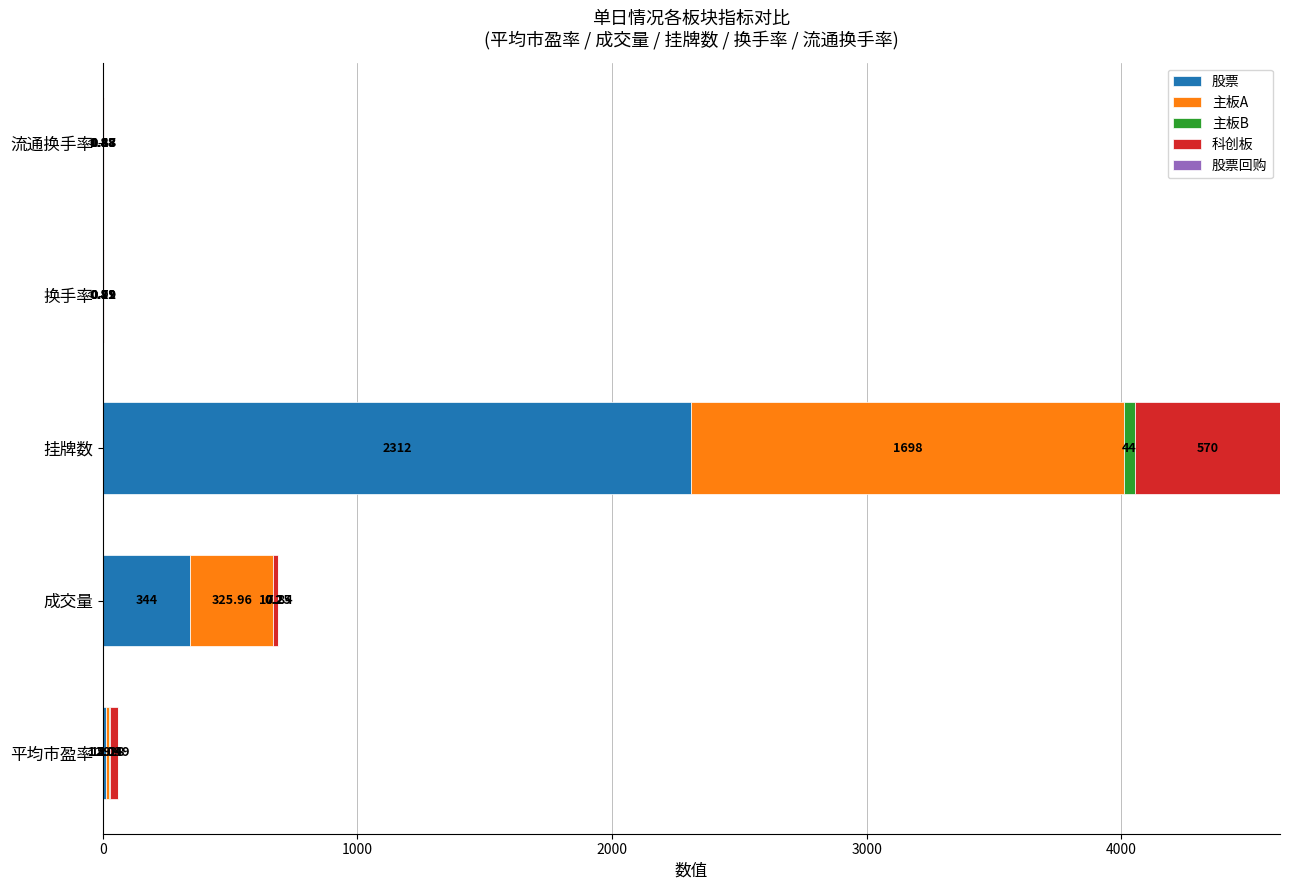

Which category has the highest value in the 股票 series?

挂牌数